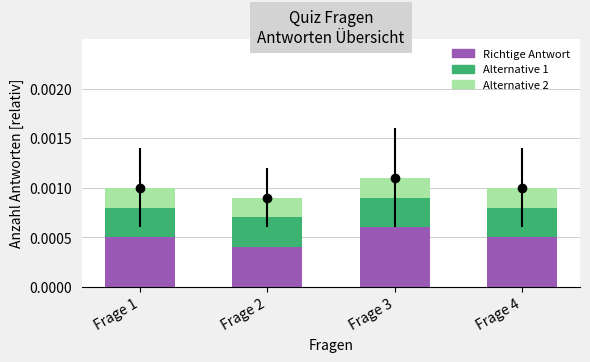

Rank the series by their maximum value, from highest to lowest.

Richtige Antwort, Alternative 1, Alternative 2